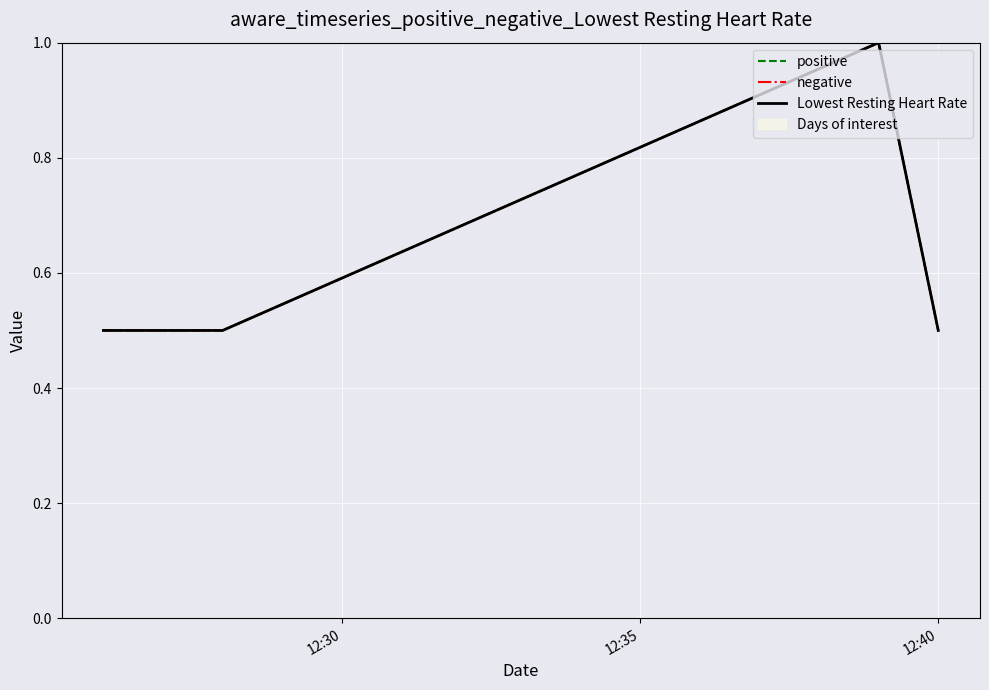

Is the value of negative at 3 greater than the value of Lowest Resting Heart Rate at 12:30?

No